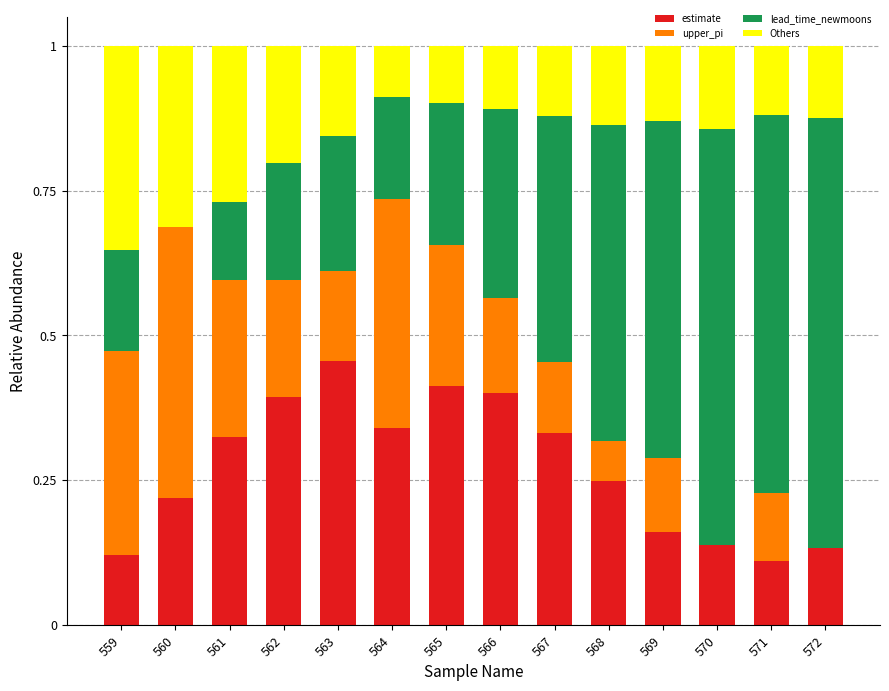

The value of estimate at 569 is 0.2. True or false?

True